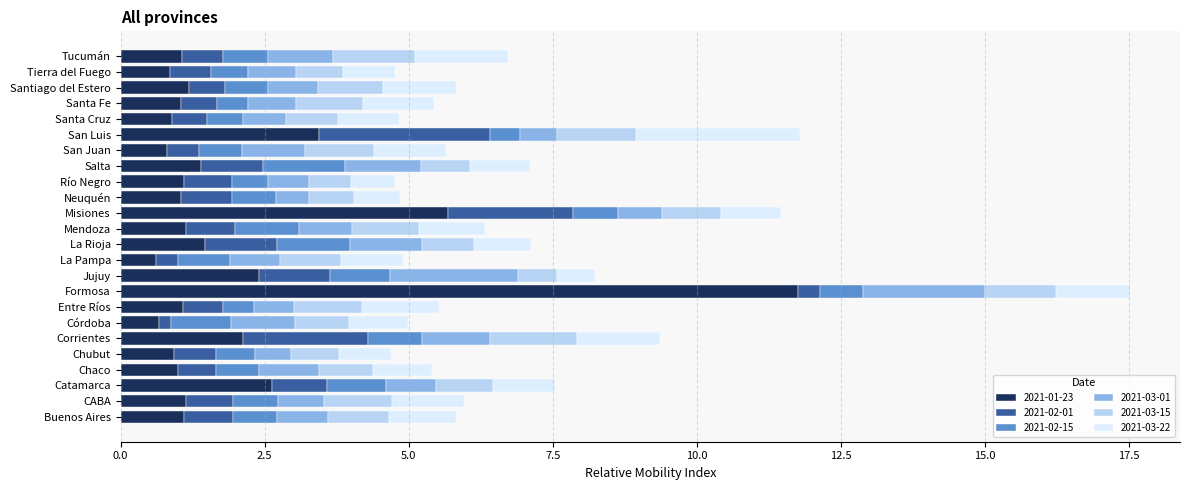

What are all the series names shown in the legend?

2021-01-23, 2021-02-01, 2021-02-15, 2021-03-01, 2021-03-15, 2021-03-22